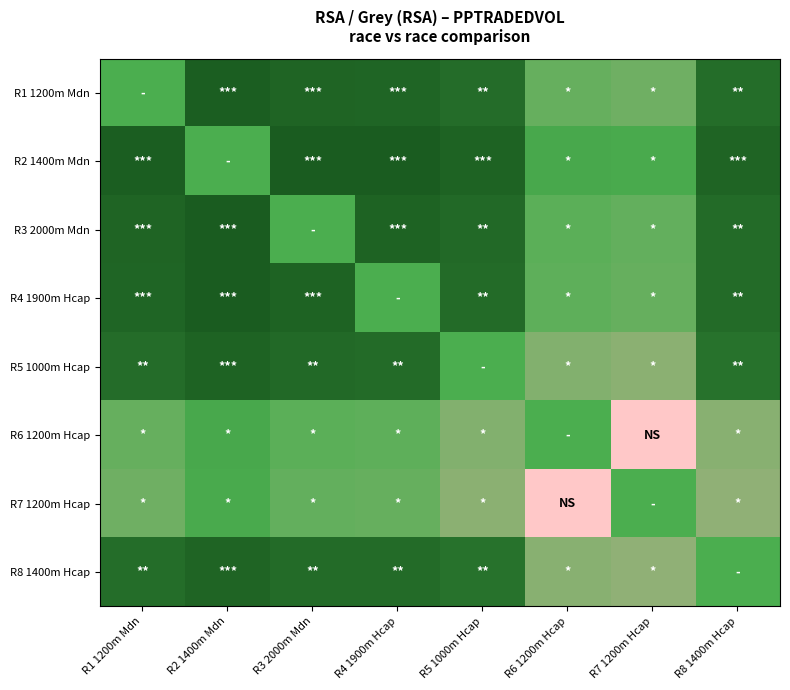

Reading left to right, what are all the values shown in this chart?

R1 1200m Mdn: R1 1200m Mdn=0.5	R2 1400m Mdn=1.0	R3 2000m Mdn=0.9	R4 1900m Hcap=0.9	R5 1000m Hcap=0.9	R6 1200m Hcap=0.5	R7 1200m Hcap=0.5	R8 1400m Hcap=0.9
R2 1400m Mdn: R1 1200m Mdn=1.0	R2 1400m Mdn=0.5	R3 2000m Mdn=1.0	R4 1900m Hcap=1.0	R5 1000m Hcap=0.9	R6 1200m Hcap=0.5	R7 1200m Hcap=0.5	R8 1400m Hcap=0.9
R3 2000m Mdn: R1 1200m Mdn=0.9	R2 1400m Mdn=1.0	R3 2000m Mdn=0.5	R4 1900m Hcap=0.9	R5 1000m Hcap=0.9	R6 1200m Hcap=0.5	R7 1200m Hcap=0.5	R8 1400m Hcap=0.9
R4 1900m Hcap: R1 1200m Mdn=0.9	R2 1400m Mdn=1.0	R3 2000m Mdn=0.9	R4 1900m Hcap=0.5	R5 1000m Hcap=0.9	R6 1200m Hcap=0.5	R7 1200m Hcap=0.5	R8 1400m Hcap=0.9
R5 1000m Hcap: R1 1200m Mdn=0.9	R2 1400m Mdn=0.9	R3 2000m Mdn=0.9	R4 1900m Hcap=0.9	R5 1000m Hcap=0.5	R6 1200m Hcap=0.4	R7 1200m Hcap=0.4	R8 1400m Hcap=0.8
R6 1200m Hcap: R1 1200m Mdn=0.5	R2 1400m Mdn=0.5	R3 2000m Mdn=0.5	R4 1900m Hcap=0.5	R5 1000m Hcap=0.4	R6 1200m Hcap=0.5	R7 1200m Hcap=0.0	R8 1400m Hcap=0.4
R7 1200m Hcap: R1 1200m Mdn=0.5	R2 1400m Mdn=0.5	R3 2000m Mdn=0.5	R4 1900m Hcap=0.5	R5 1000m Hcap=0.4	R6 1200m Hcap=0.0	R7 1200m Hcap=0.5	R8 1400m Hcap=0.4
R8 1400m Hcap: R1 1200m Mdn=0.9	R2 1400m Mdn=0.9	R3 2000m Mdn=0.9	R4 1900m Hcap=0.9	R5 1000m Hcap=0.8	R6 1200m Hcap=0.4	R7 1200m Hcap=0.4	R8 1400m Hcap=0.5